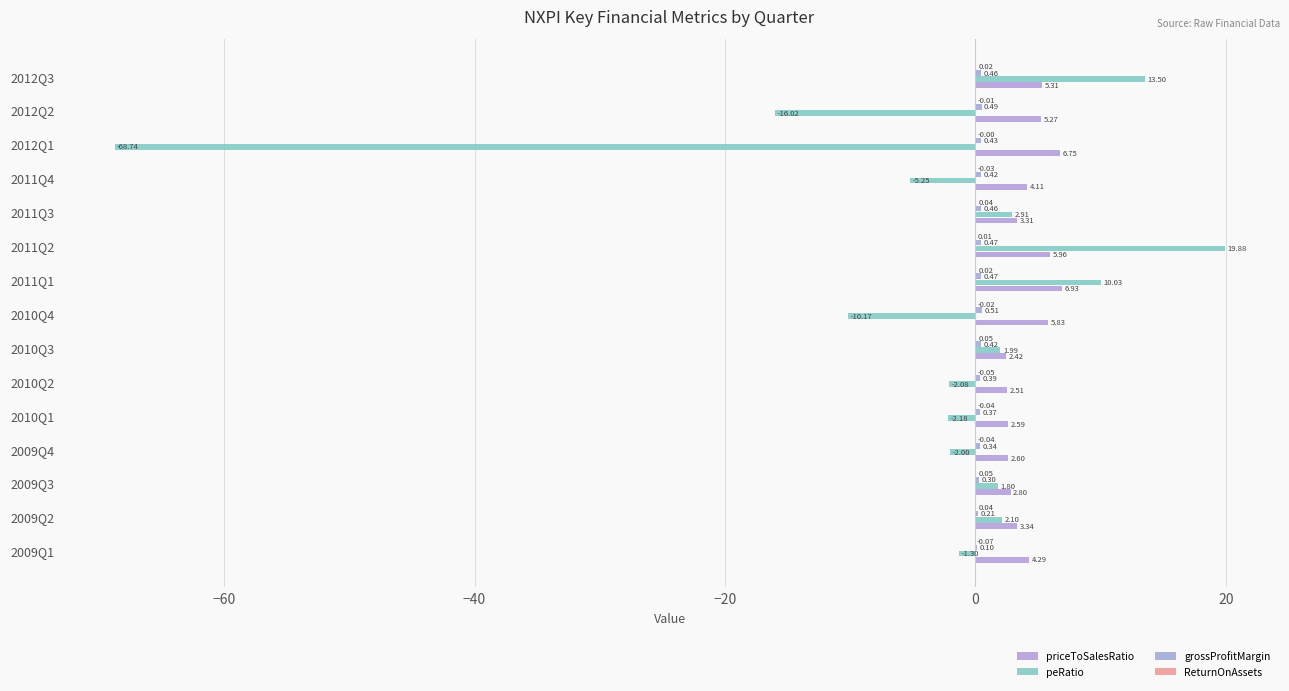

How many categories are shown in the chart?

15